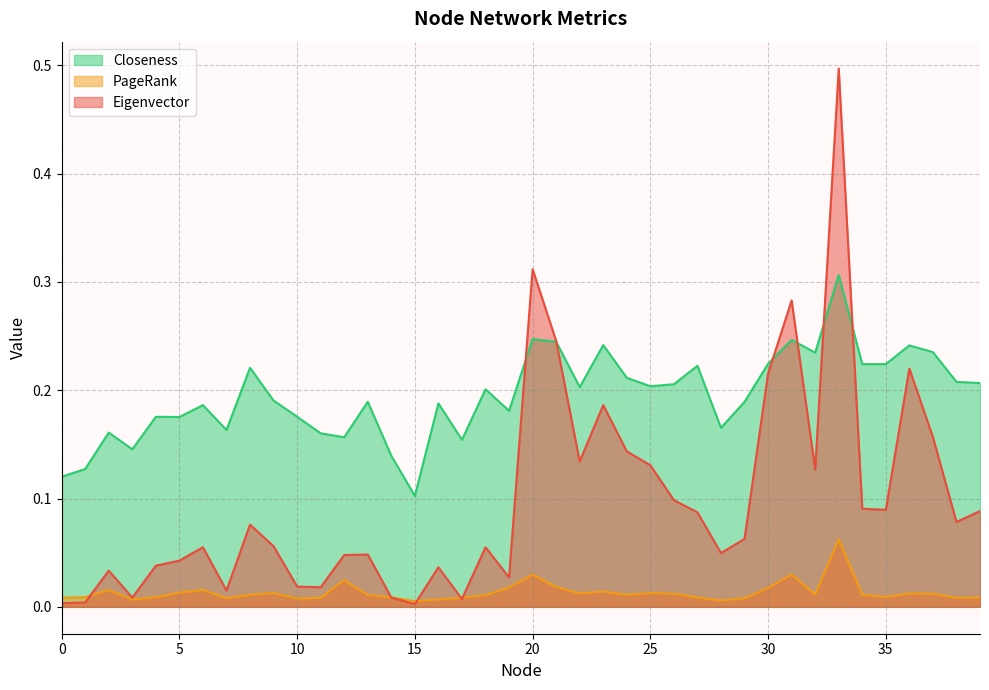

What is the difference between the maximum and minimum values in the PageRank series?

0.1